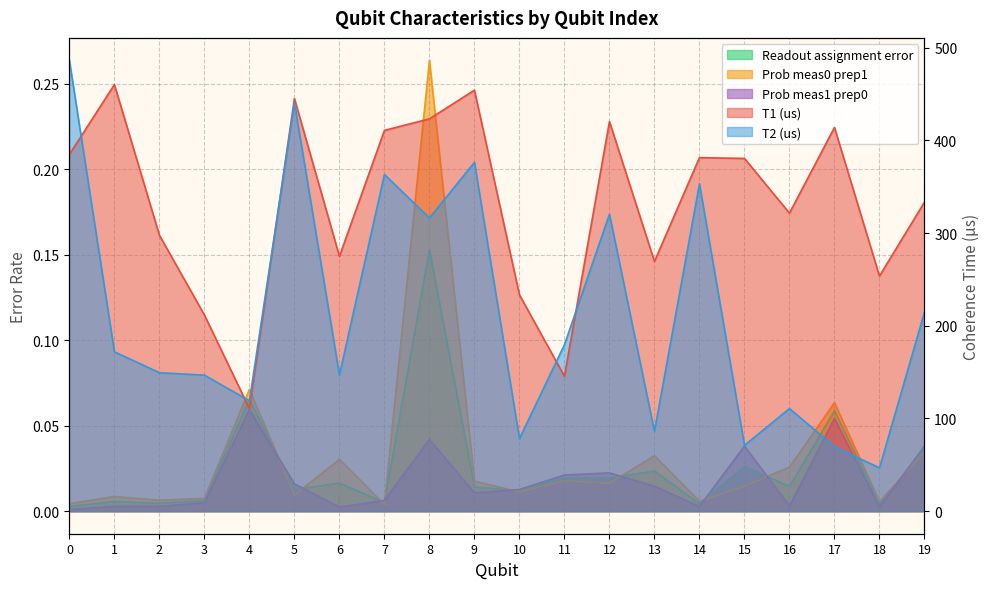

List the series in order of their peak value, lowest first.

Prob meas1 prep0, Readout assignment error, Prob meas0 prep1, T1 (us), T2 (us)